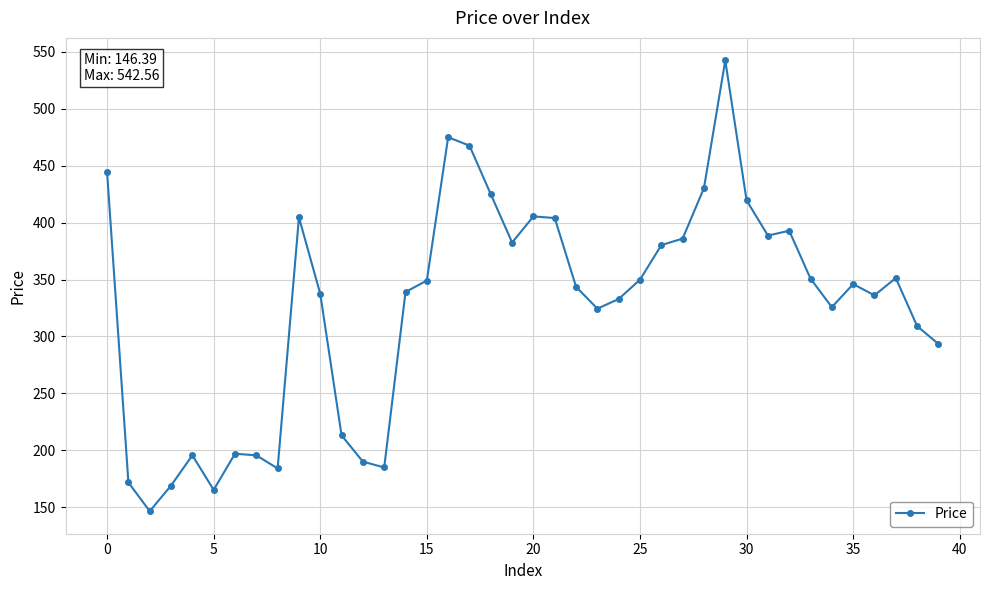

What is the minimum value shown in the chart?

146.4